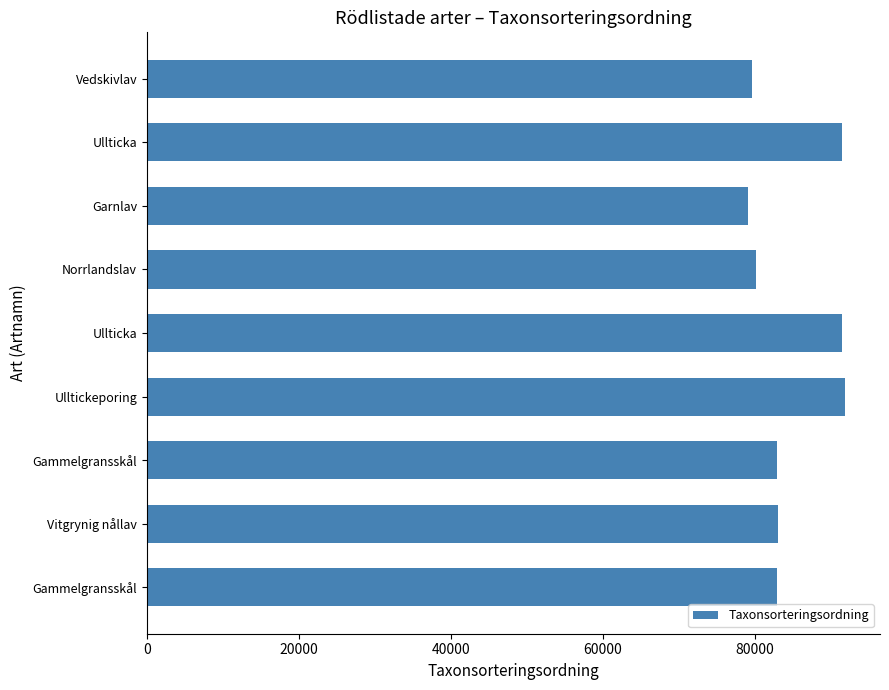

How many values are below 82892?

3